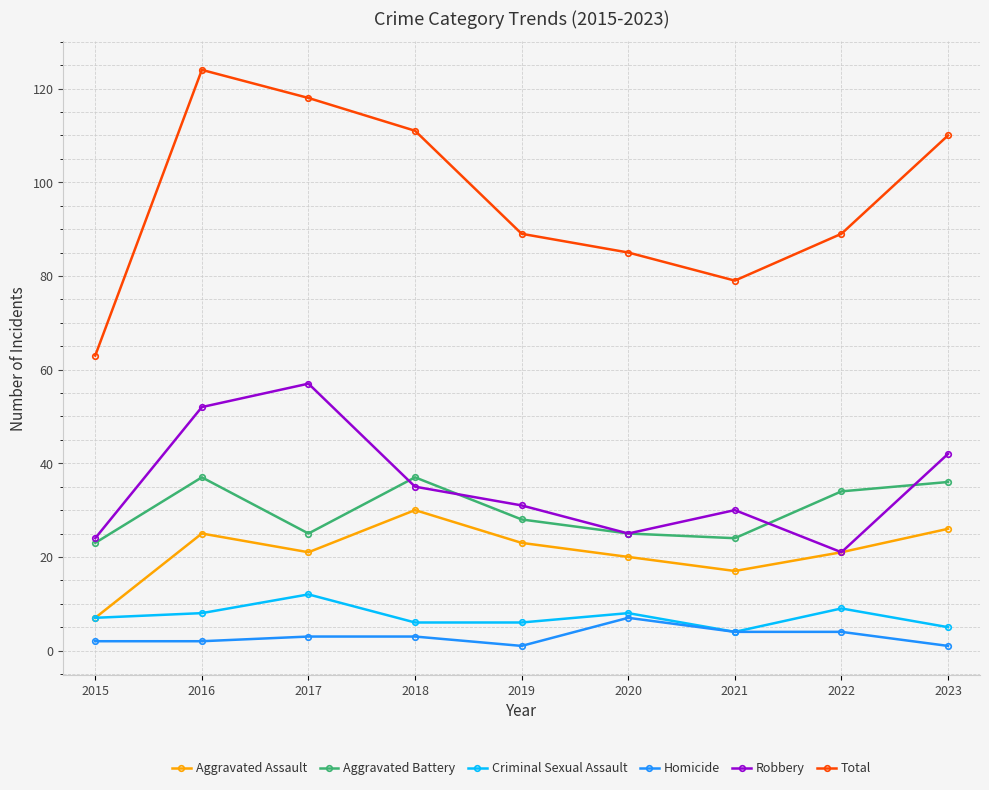

What is the value of the Aggravated Battery point at the 3rd from the left?

25